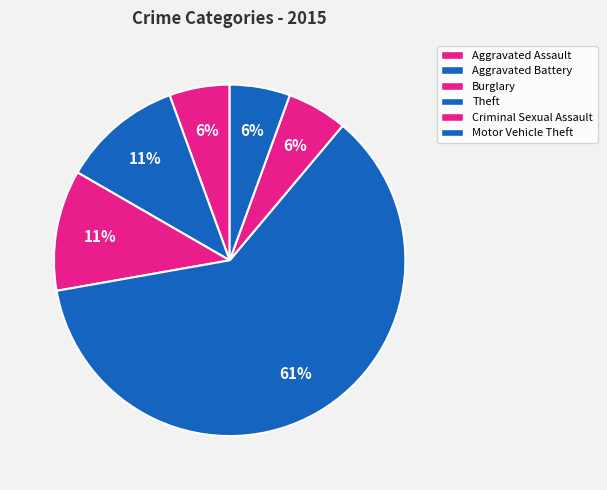

How many segments does this pie chart have?

6